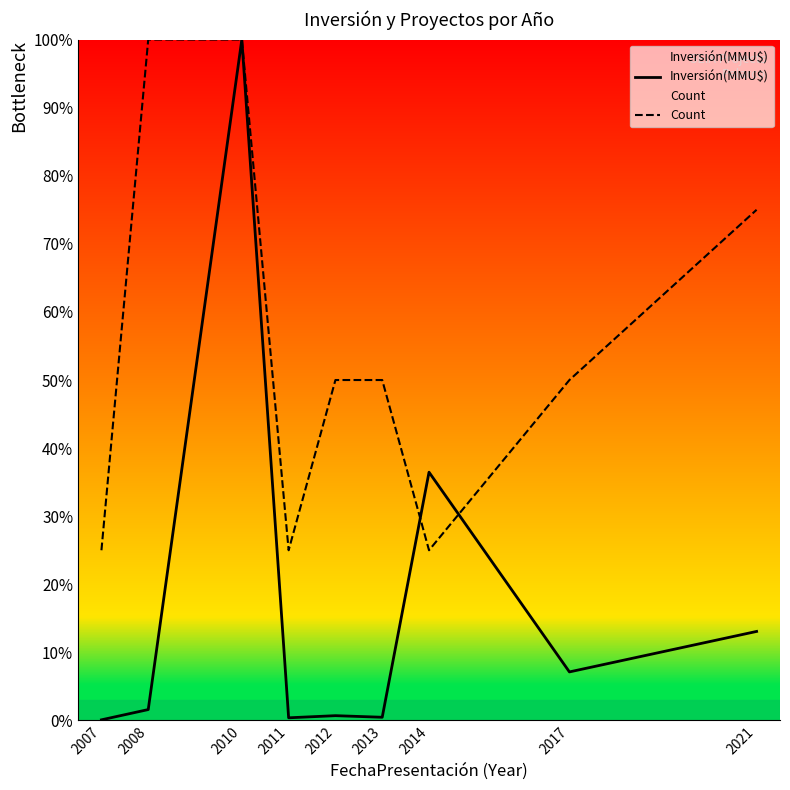

What is the value of the Inversión(MMU$) point at the 9th from the left?

13.1